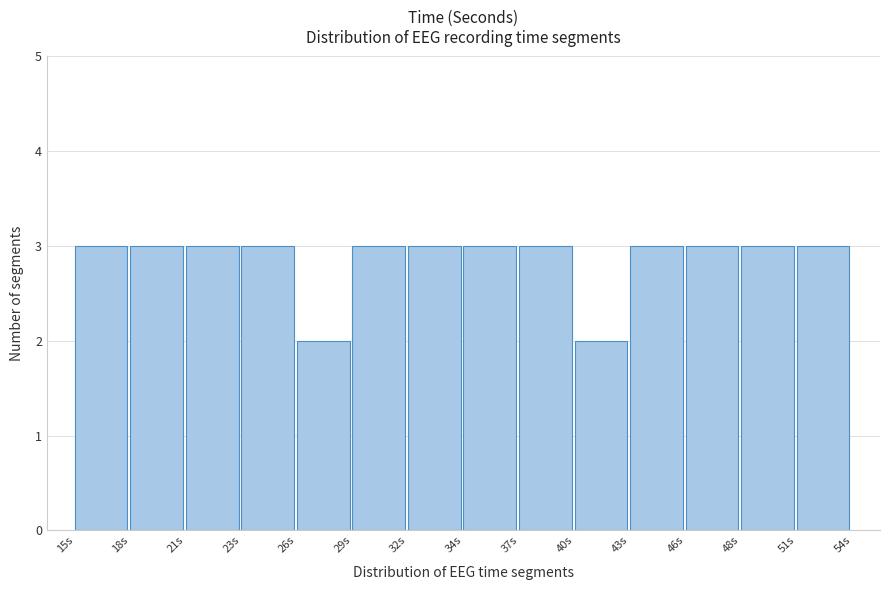

Reading left to right, what are all the values shown in this chart?

3	3	3	3	2	3	3	3	3	2	3	3	3	3